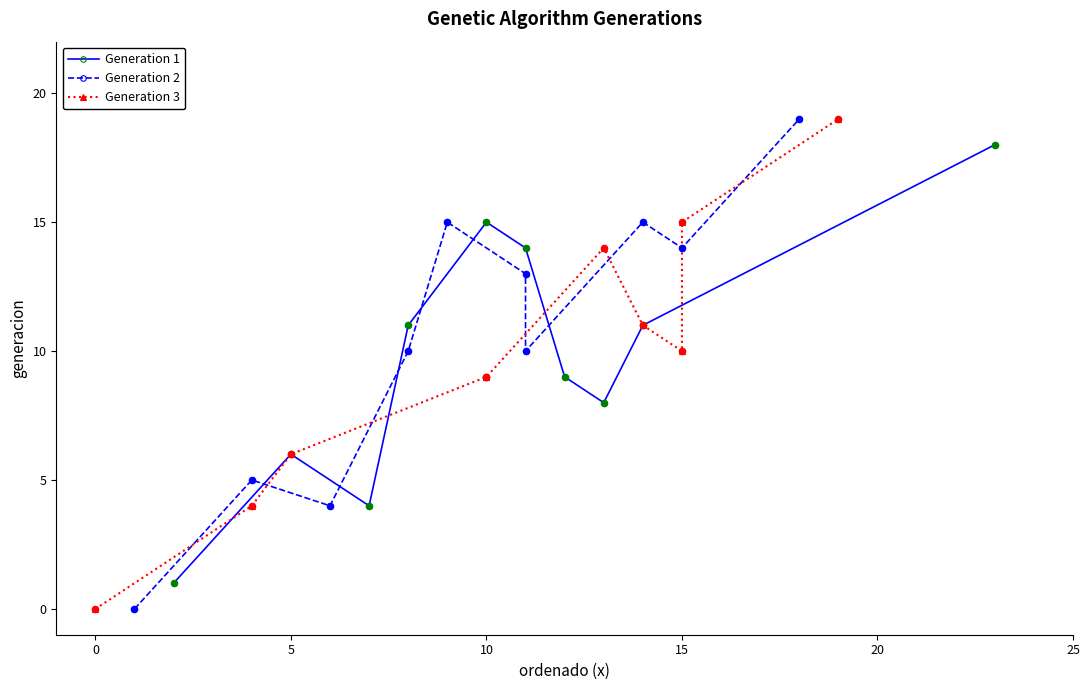

What are all the series names shown in the legend?

Generation 1, Generation 2, Generation 3